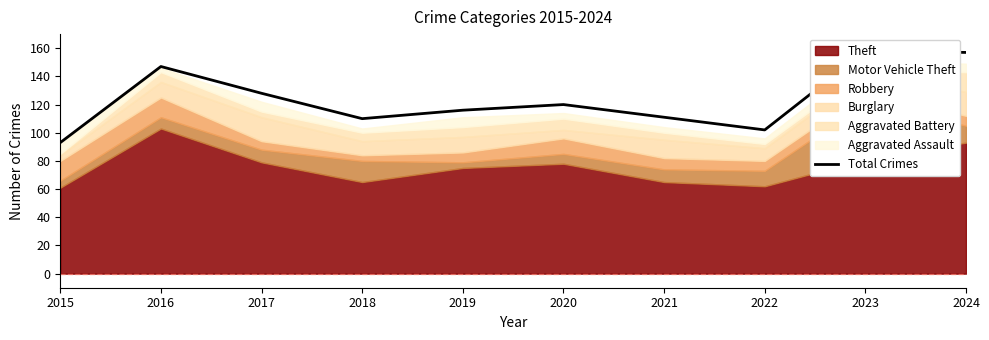

Reading right to left, list all the values displayed in this chart.

2024=157	2023=158	2022=102	2021=111	2020=120	2019=116	2018=110	2017=128	2016=147	2015=93